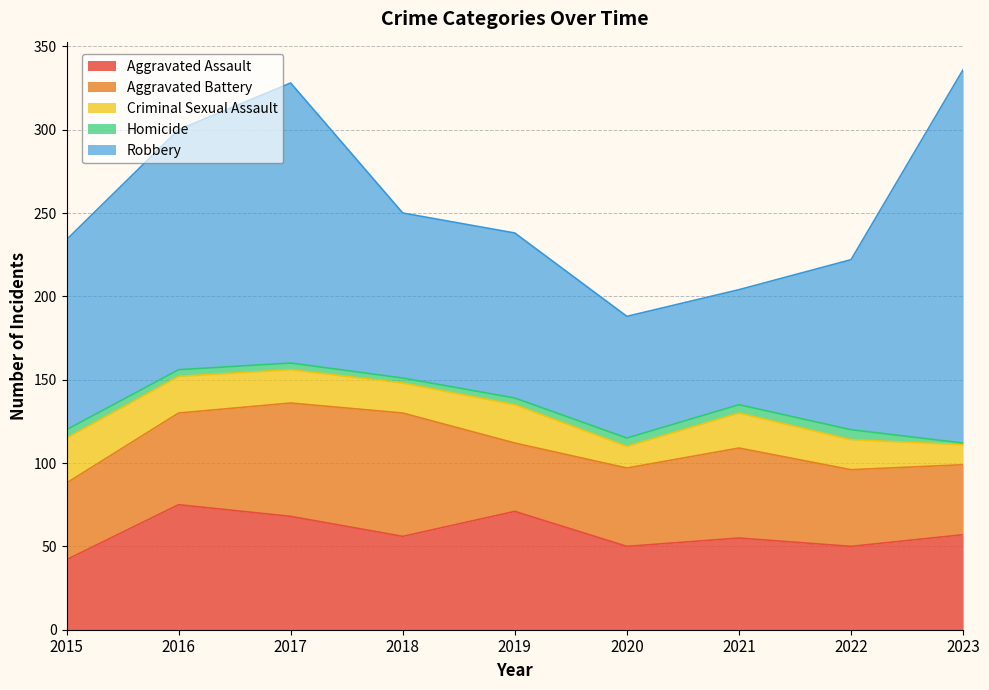

What are all the series names shown in the legend?

Aggravated Assault, Aggravated Battery, Criminal Sexual Assault, Homicide, Robbery